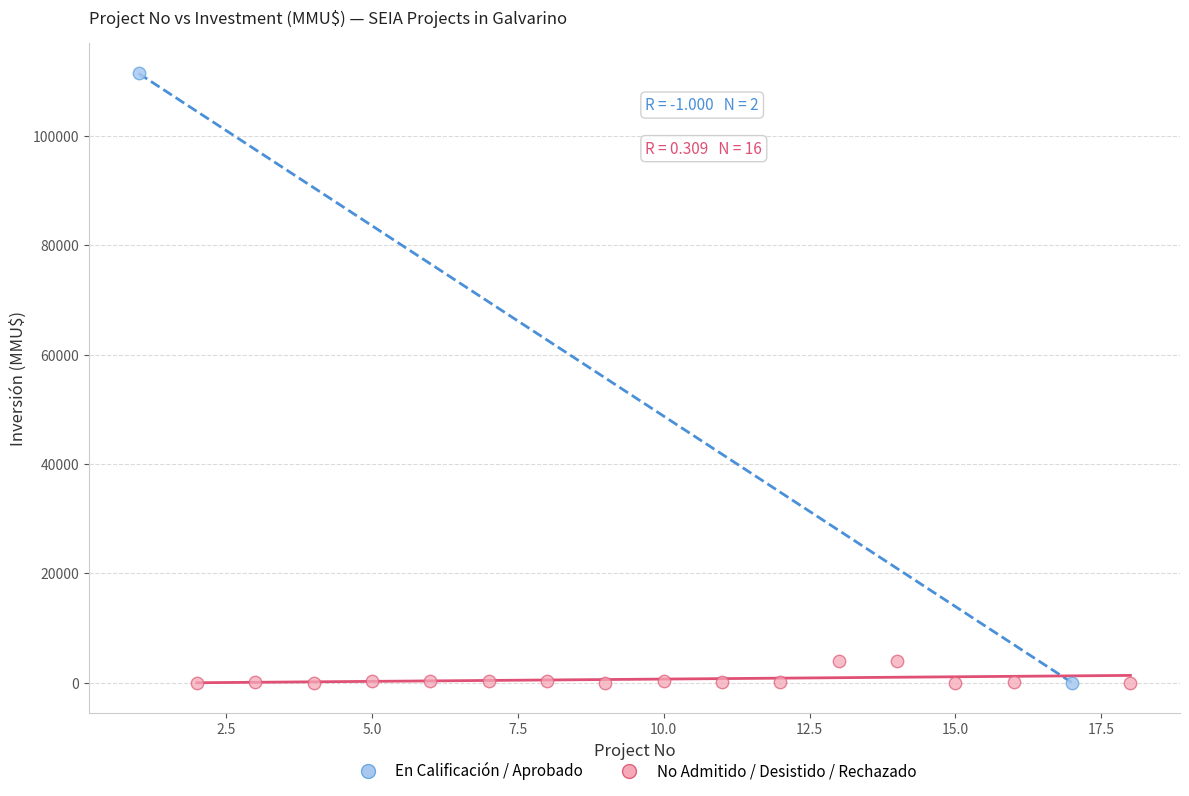

What are all the series names shown in the legend?

En Calificación / Aprobado, No Admitido / Desistido / Rechazado